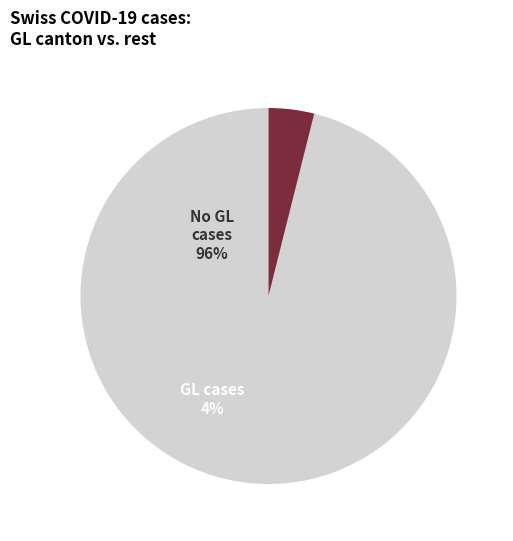

Is there any slice that represents more than half of the pie?

Yes